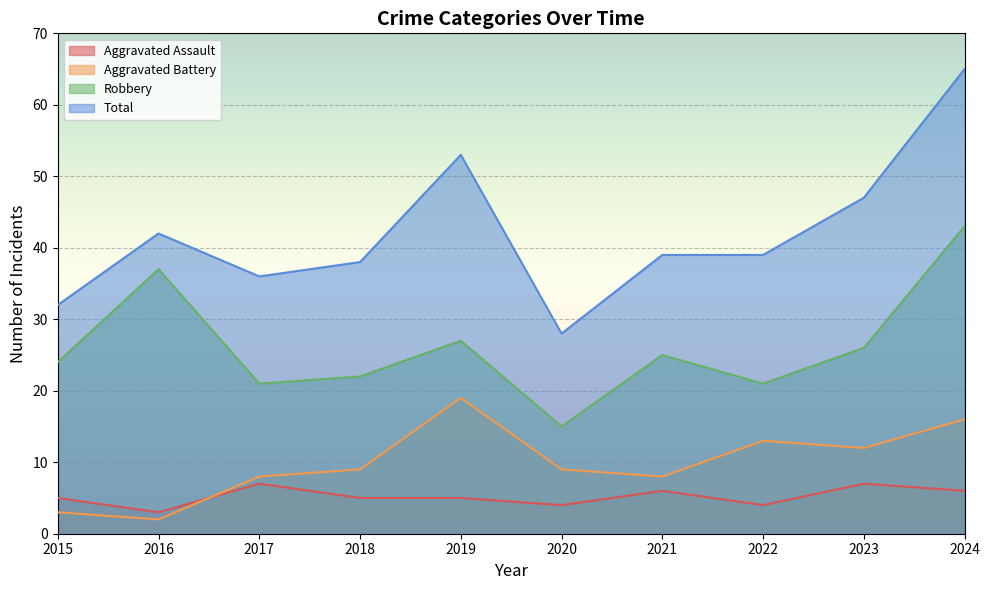

At which category is the sum across all series the highest?

2024